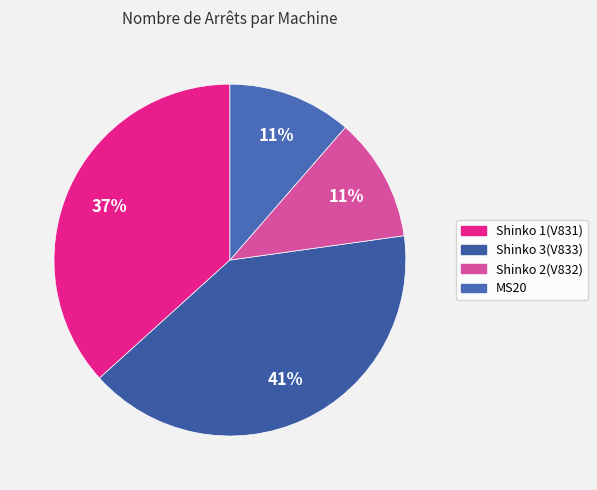

Is it true that MS20 is 5% of the pie?

False